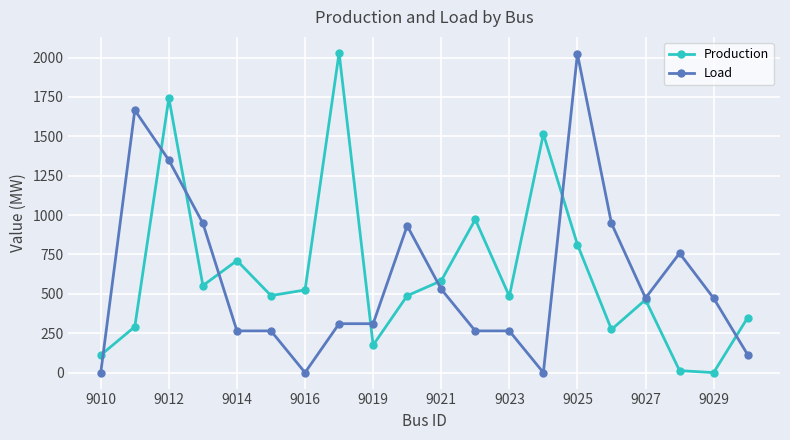

At how many categories does at least one series exceed 1254?

5